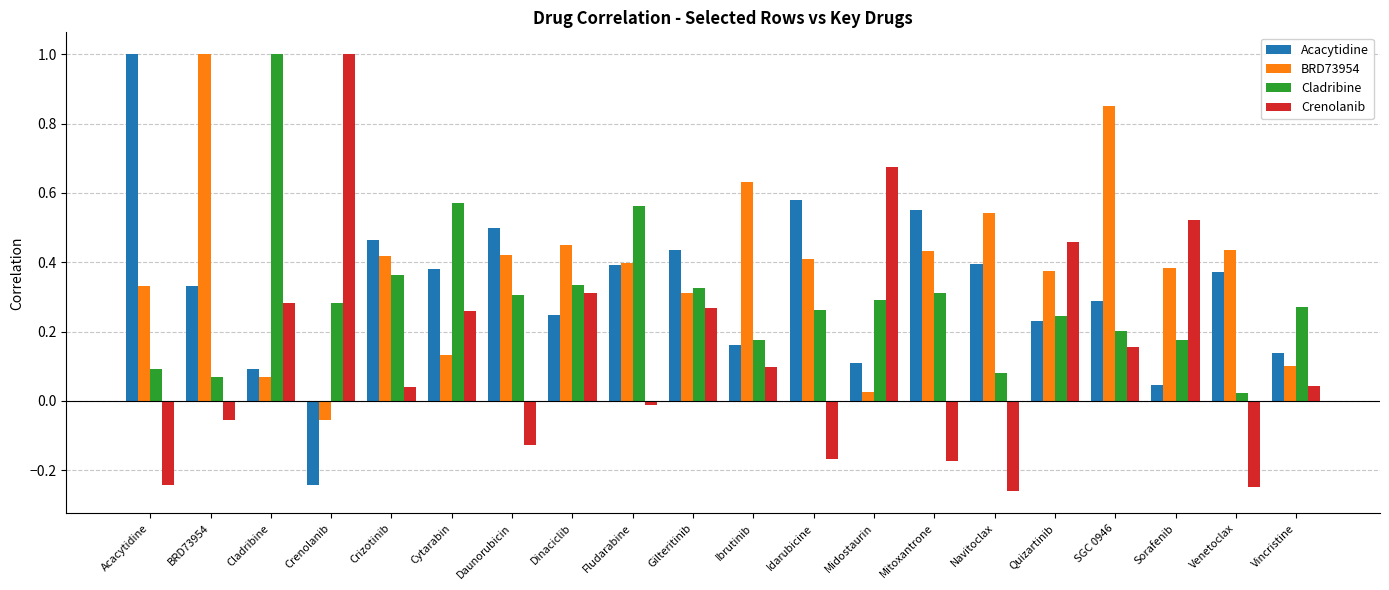

Which series changed the most between Navitoclax and SGC 0946?

Crenolanib